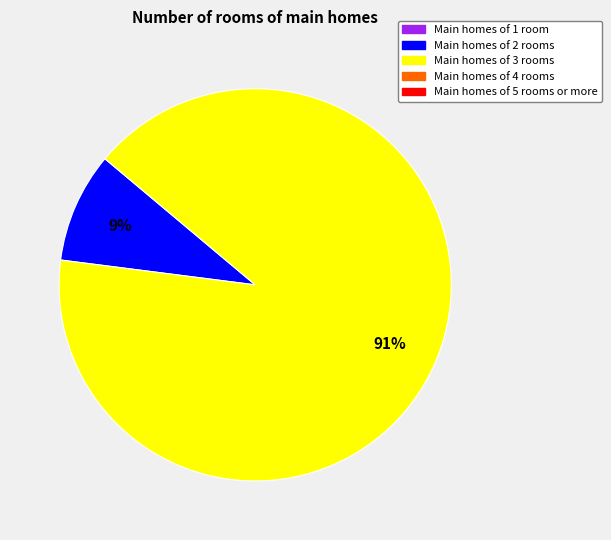

To the nearest percent, what is the average slice percentage?

50%